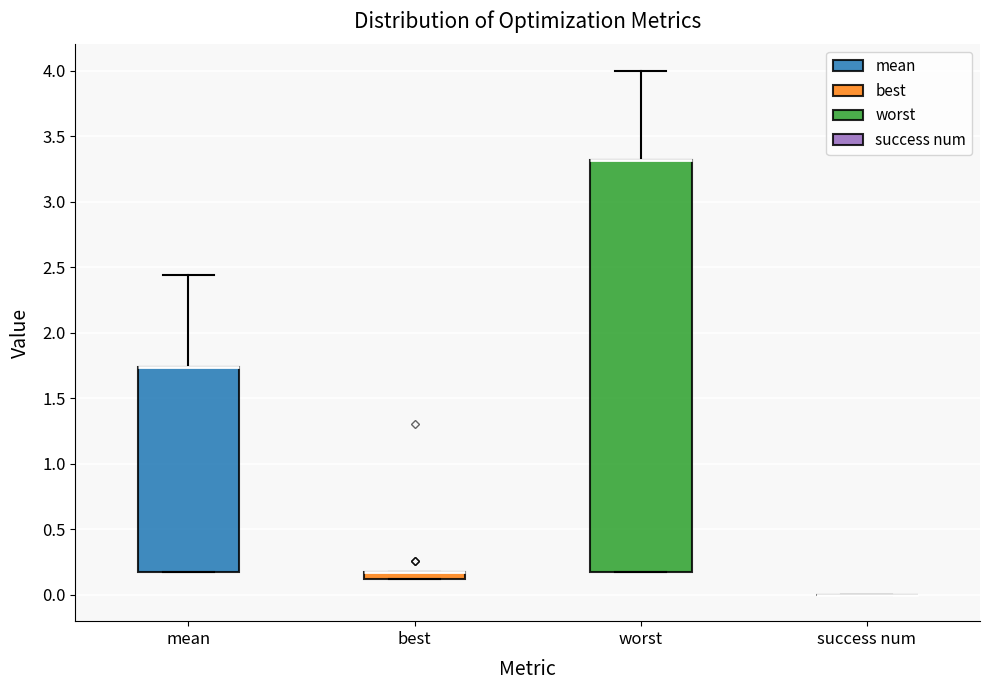

Where does the upper whisker of the box for worst end on the y-axis? The values are not printed on the chart, so give them approximately, as read against the axis.

4.00